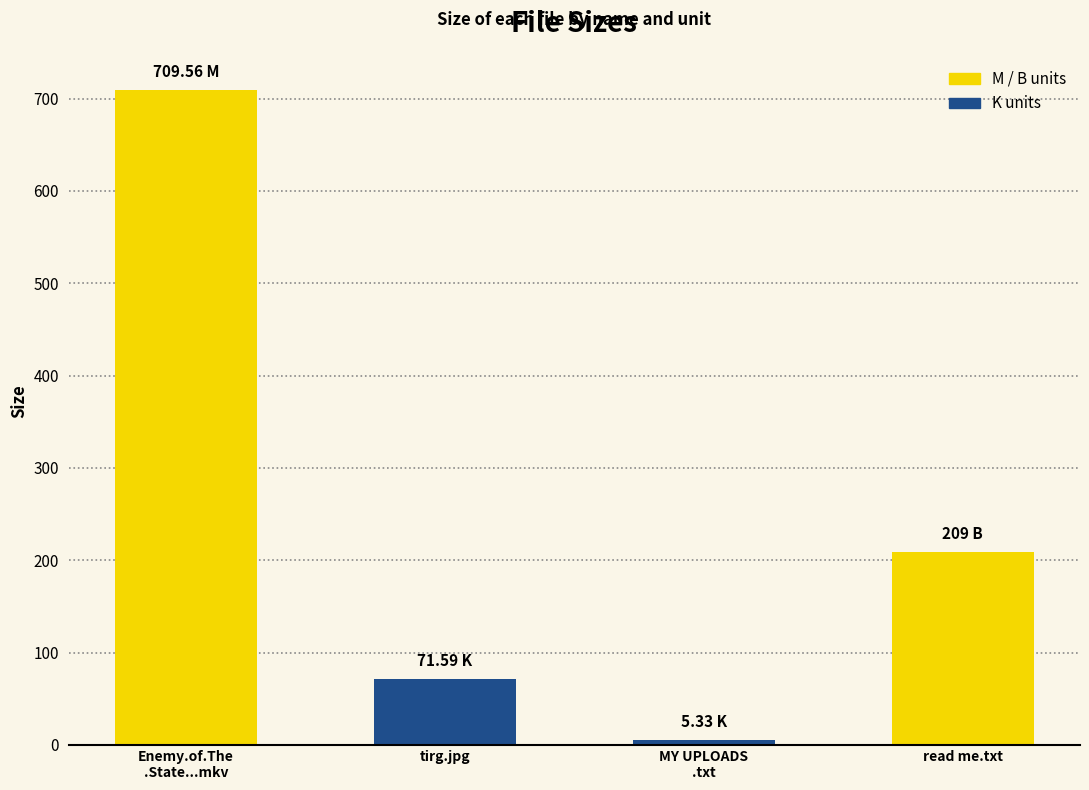

Reading left to right, transcribe all the data shown in this chart.

709.6	71.6	5.3	209.0